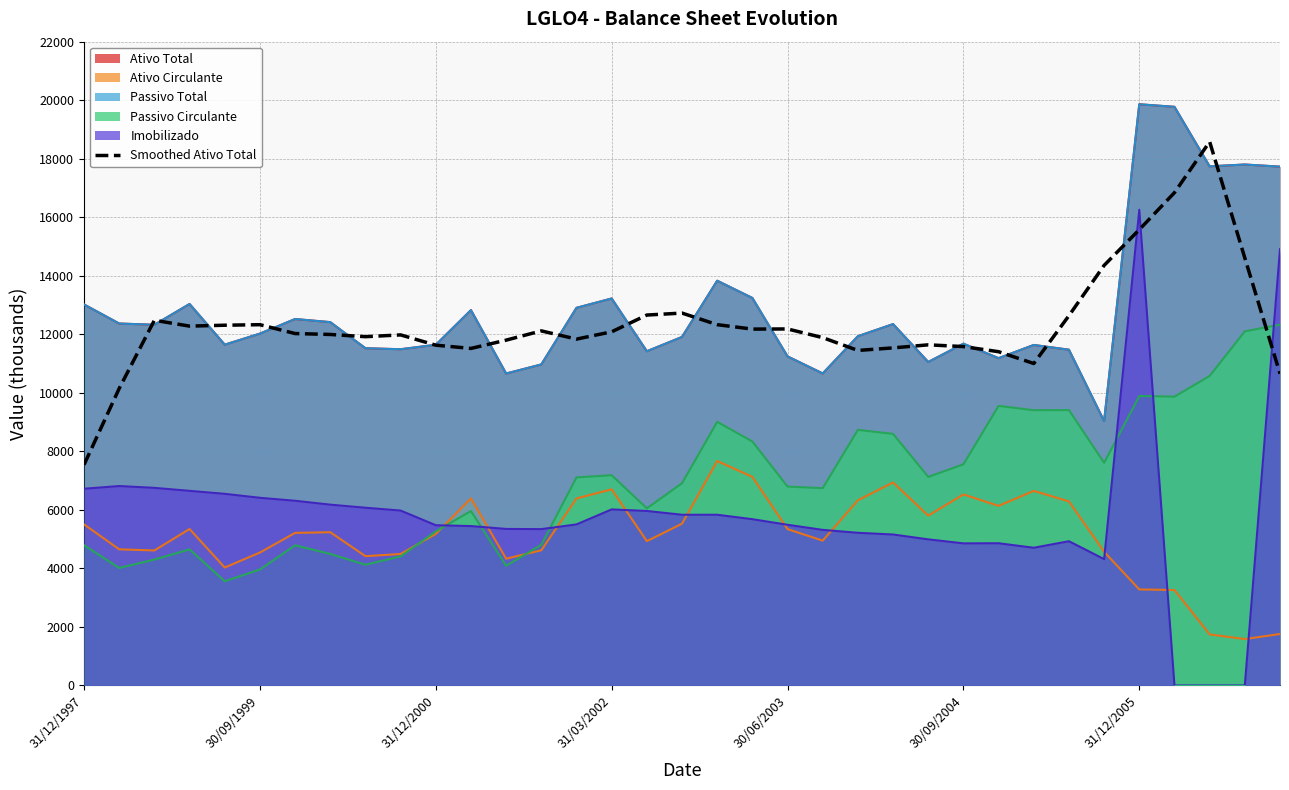

How many values are below 12026?

17